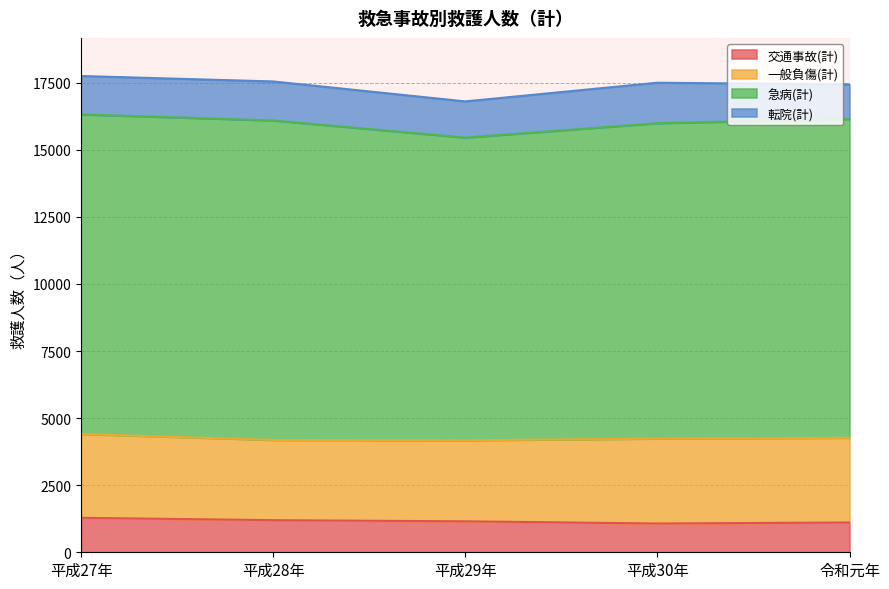

At which label is 急病(計) closest to 11597?

平成30年